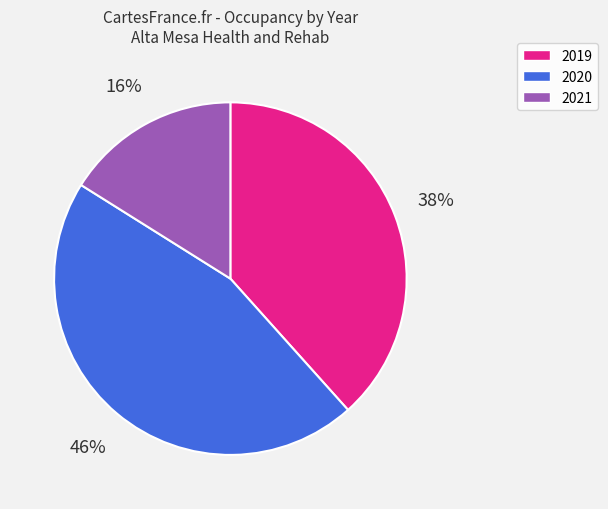

Is 2019 the majority of the pie?

No